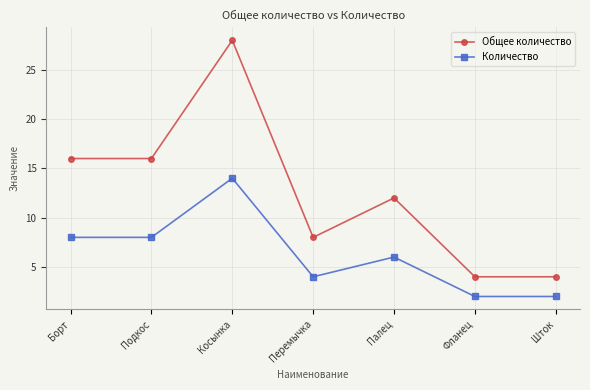

At how many categories does at least one series exceed 25?

1